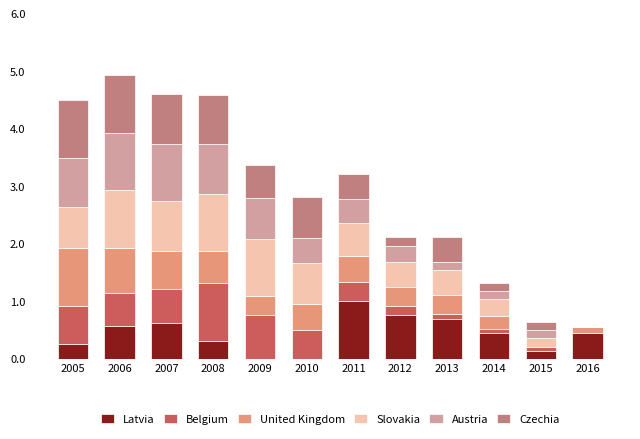

What is the total value across all series at 2005?

4.5